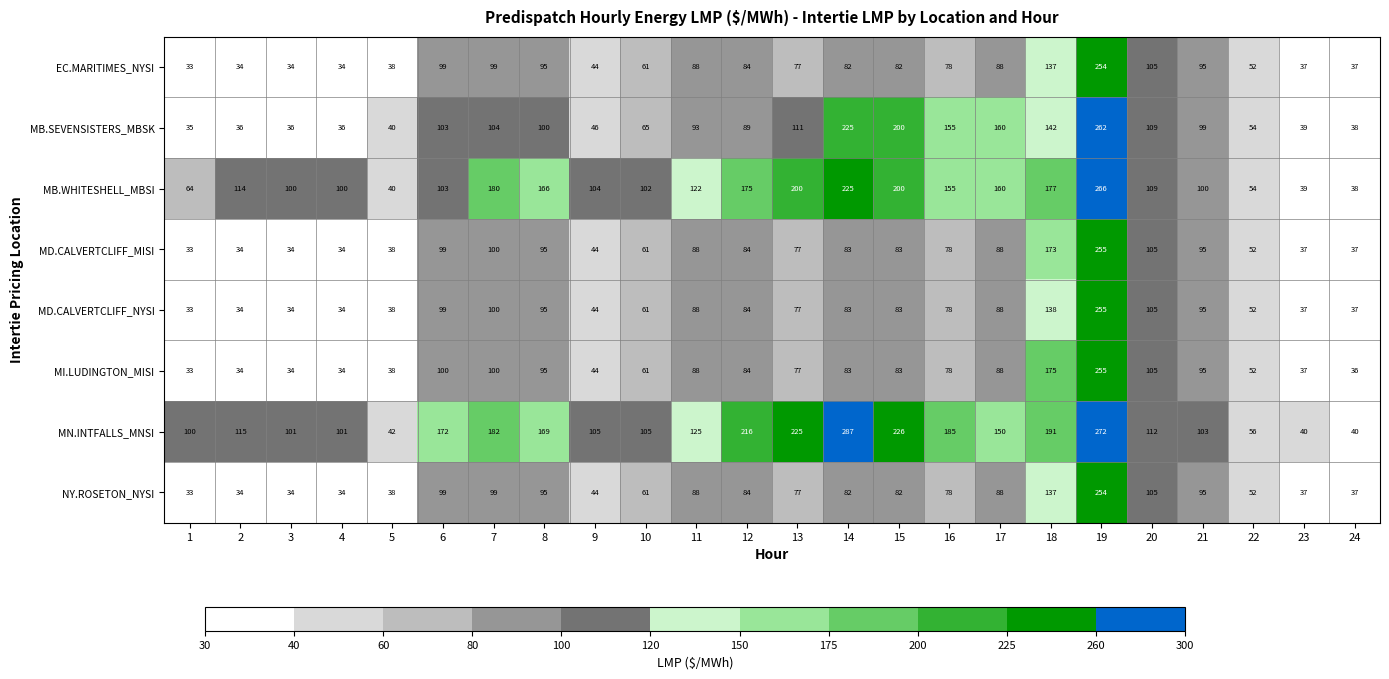

At how many categories does at least one series exceed 53?

21